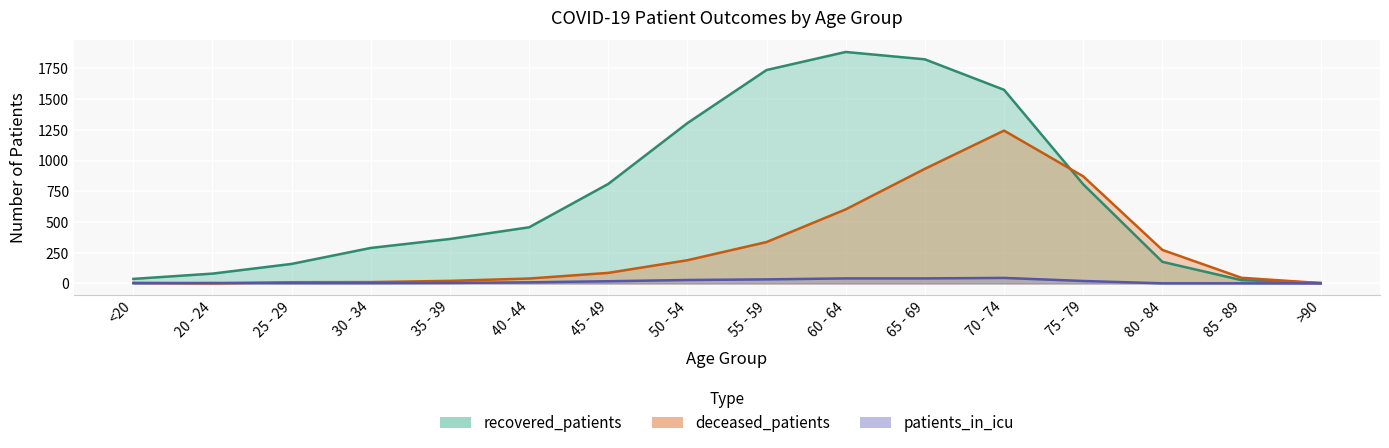

Reading left to right, extract all data points from this chart.

recovered_patients: 37	80	159	289	362	457	810	1305	1737	1884	1824	1576	807	176	27	4
deceased_patients: 5	0	10	11	21	40	86	189	337	603	933	1244	872	273	46	3
patients_in_icu: 2	4	3	3	4	9	18	28	33	41	41	45	20	1	1	0